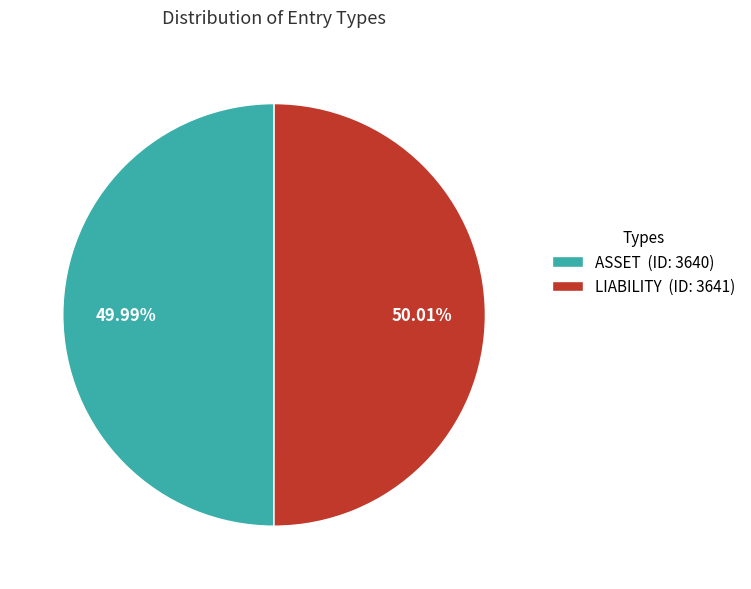

True or false: LIABILITY accounts for 59% of the total.

False